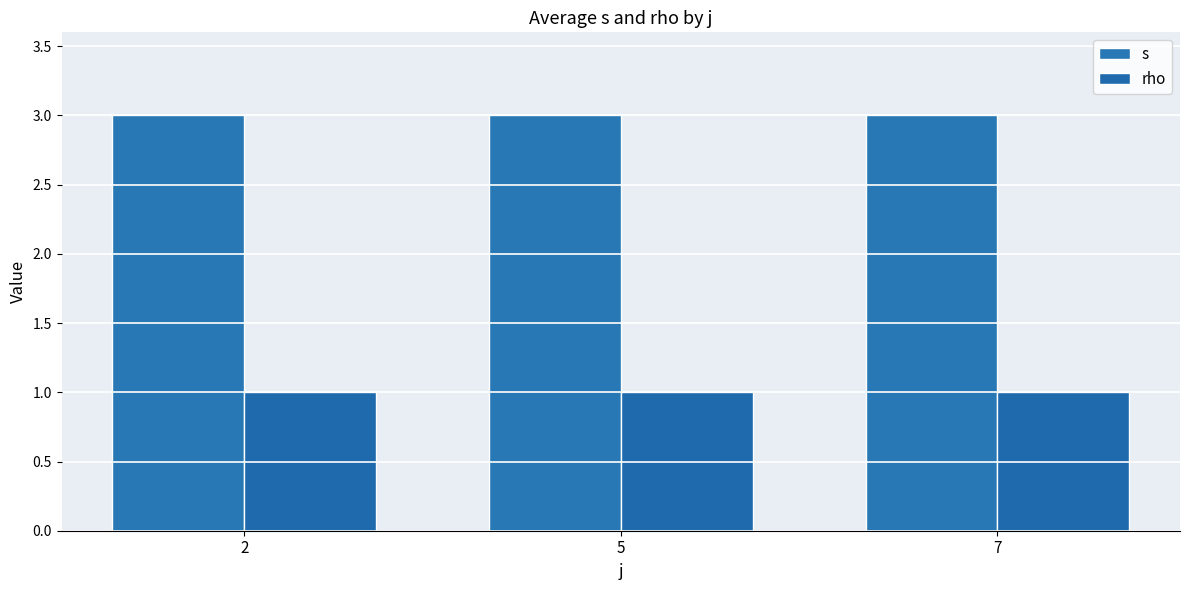

Does the chart contain stacked bars?

No